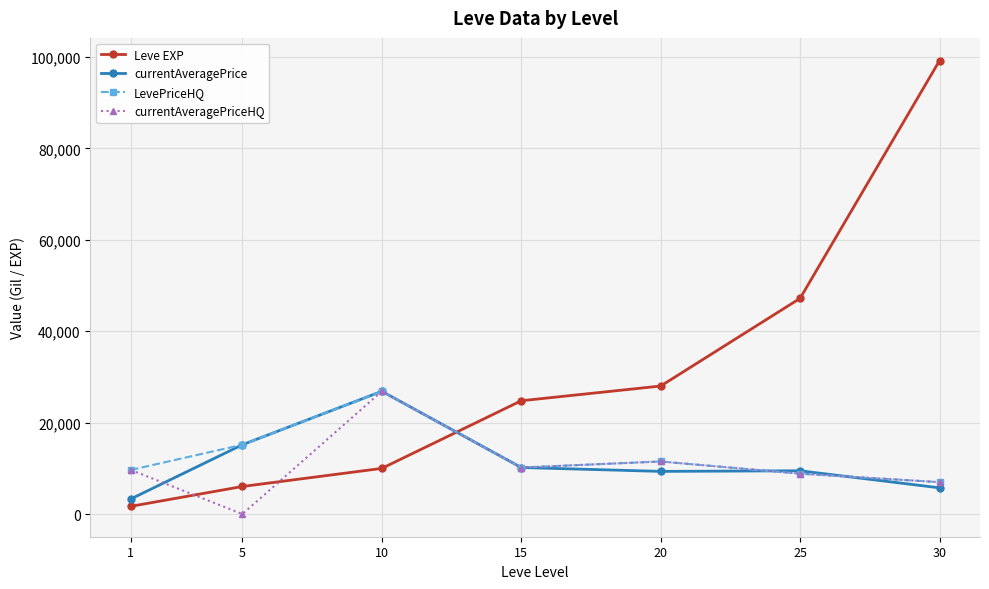

Which series ends up on top after the final intersection of Leve EXP and currentAveragePriceHQ?

Leve EXP